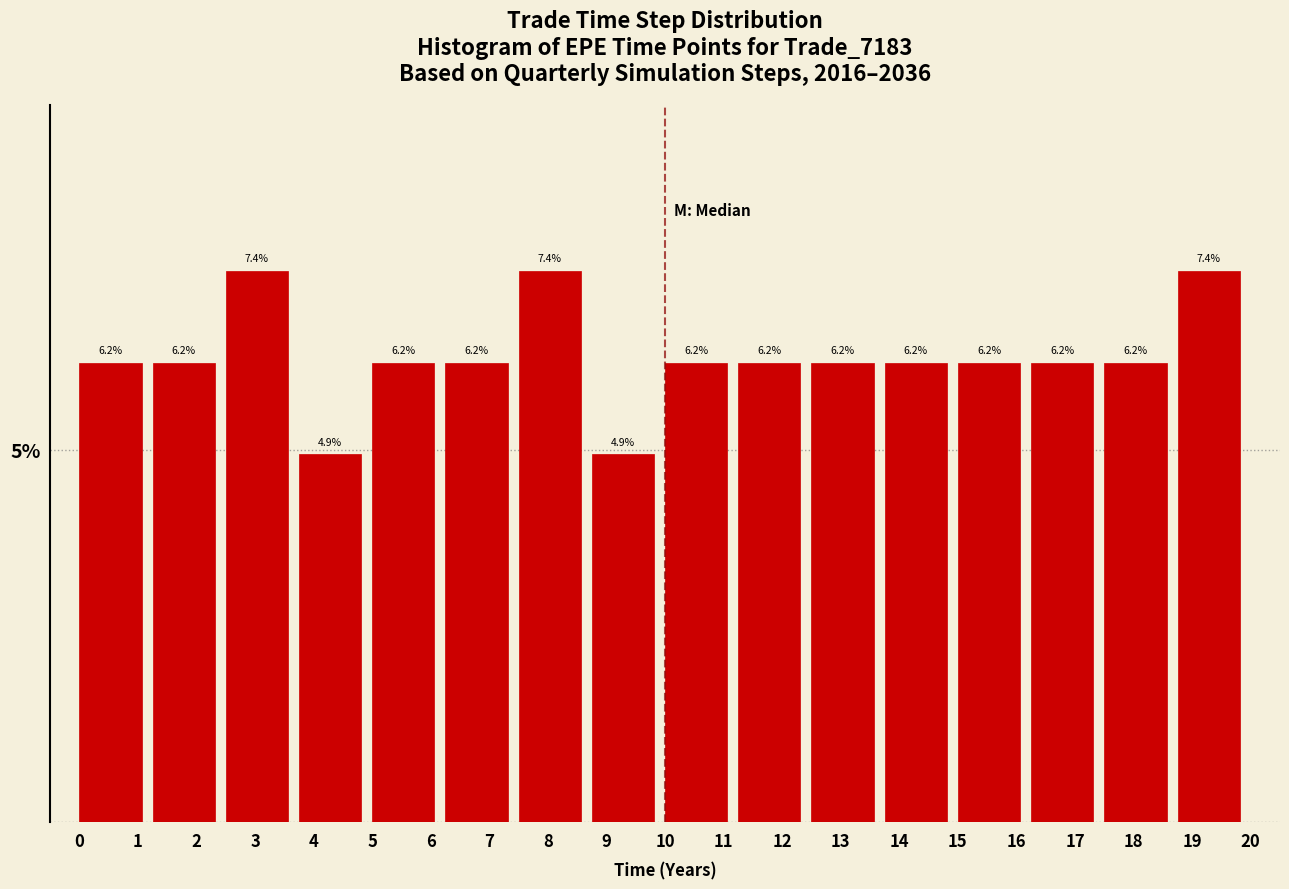

Reading left to right, list every bar in this chart as the range it spans on the x-axis followed by its height. The bar edges are not printed on the chart, so give them approximately, as read against the axis.

0.00 to 1.25: 6.2
1.25 to 2.50: 6.2
2.50 to 3.75: 7.4
3.75 to 5.00: 4.9
5.00 to 6.25: 6.2
6.25 to 7.50: 6.2
7.50 to 8.75: 7.4
8.75 to 10.00: 4.9
10.00 to 11.25: 6.2
11.25 to 12.50: 6.2
12.50 to 13.75: 6.2
13.75 to 15.00: 6.2
15.00 to 16.25: 6.2
16.25 to 17.50: 6.2
17.50 to 18.75: 6.2
18.75 to 20.00: 7.4